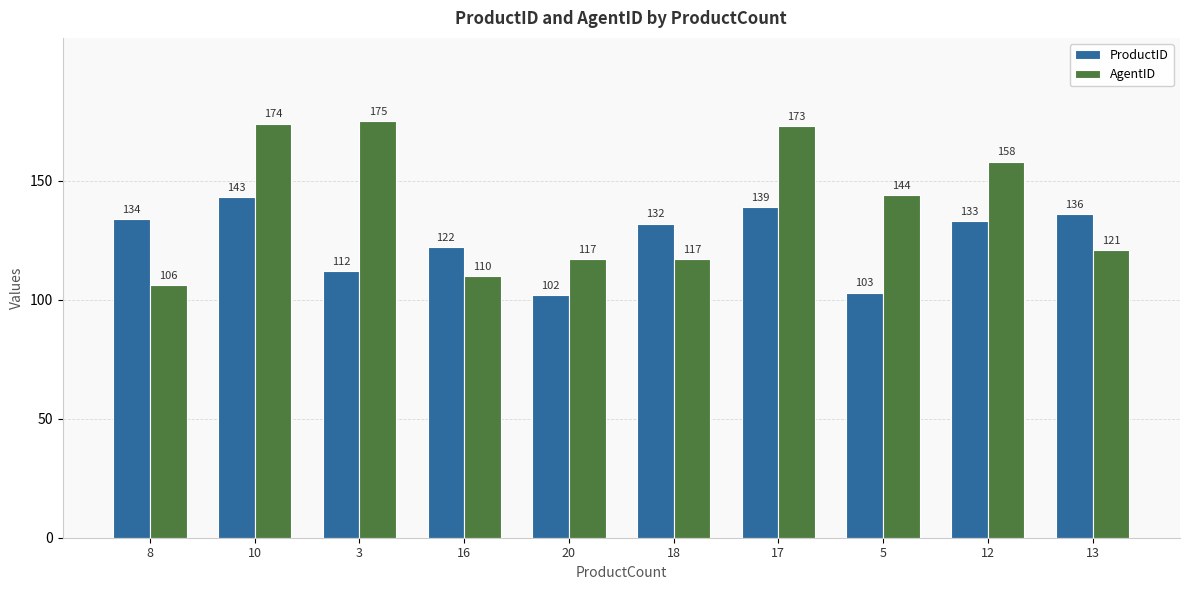

What is the total value across all series at 10?

317